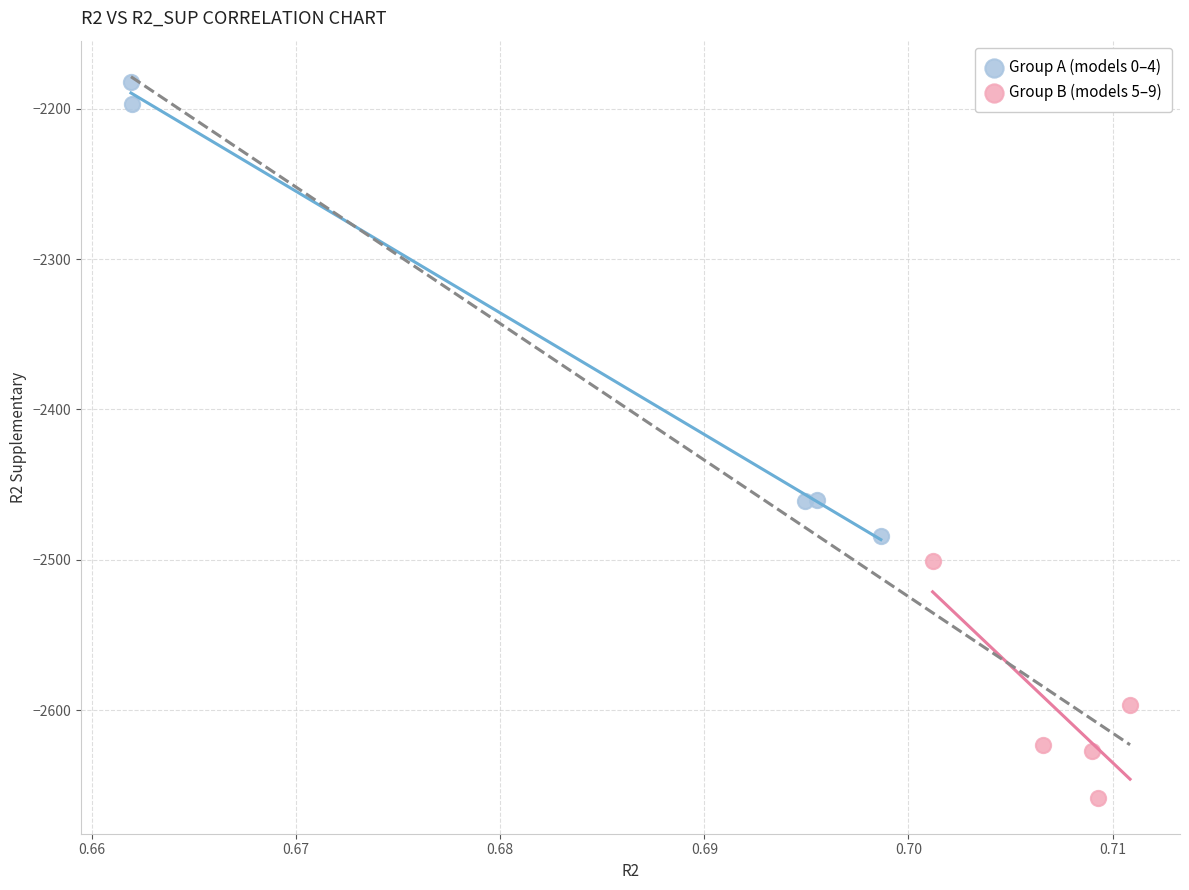

Which series contains the lowest Y value?

Group B (models 5–9)